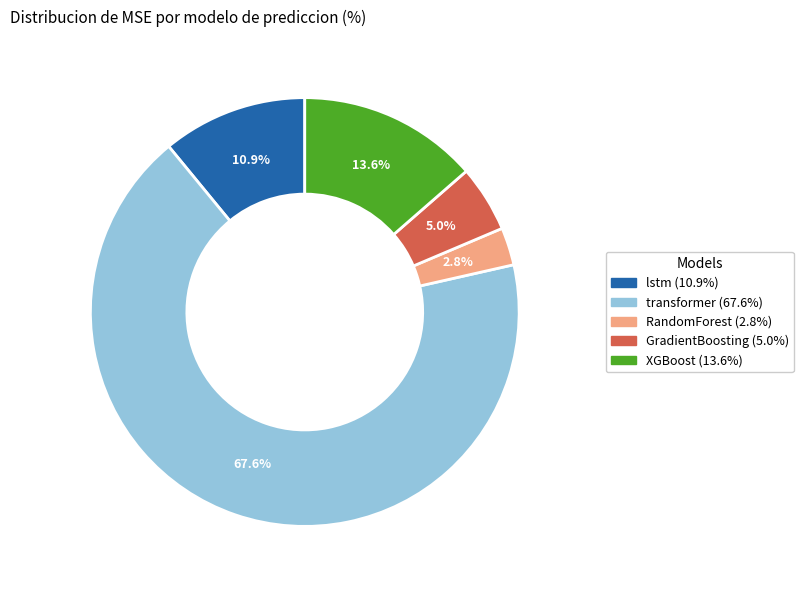

Count the number of slices in the pie.

5